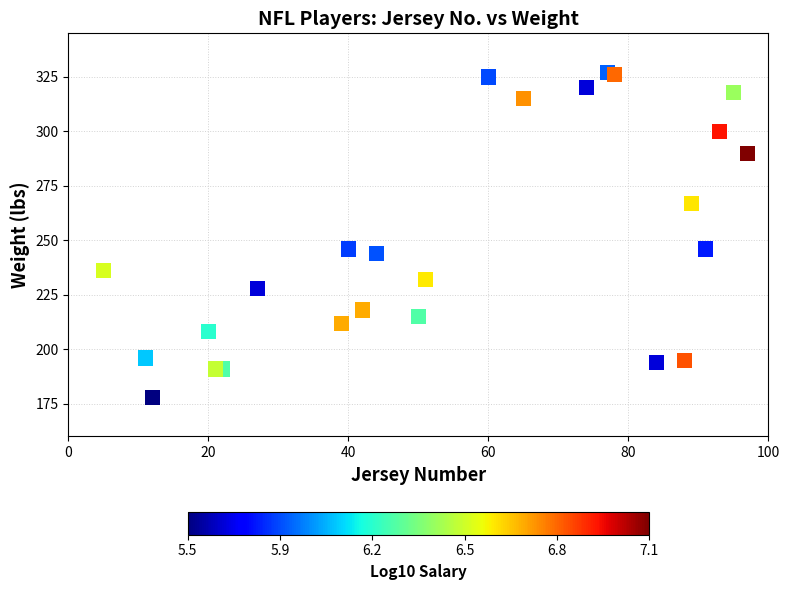

What is the range of Y values (max minus min)?

149